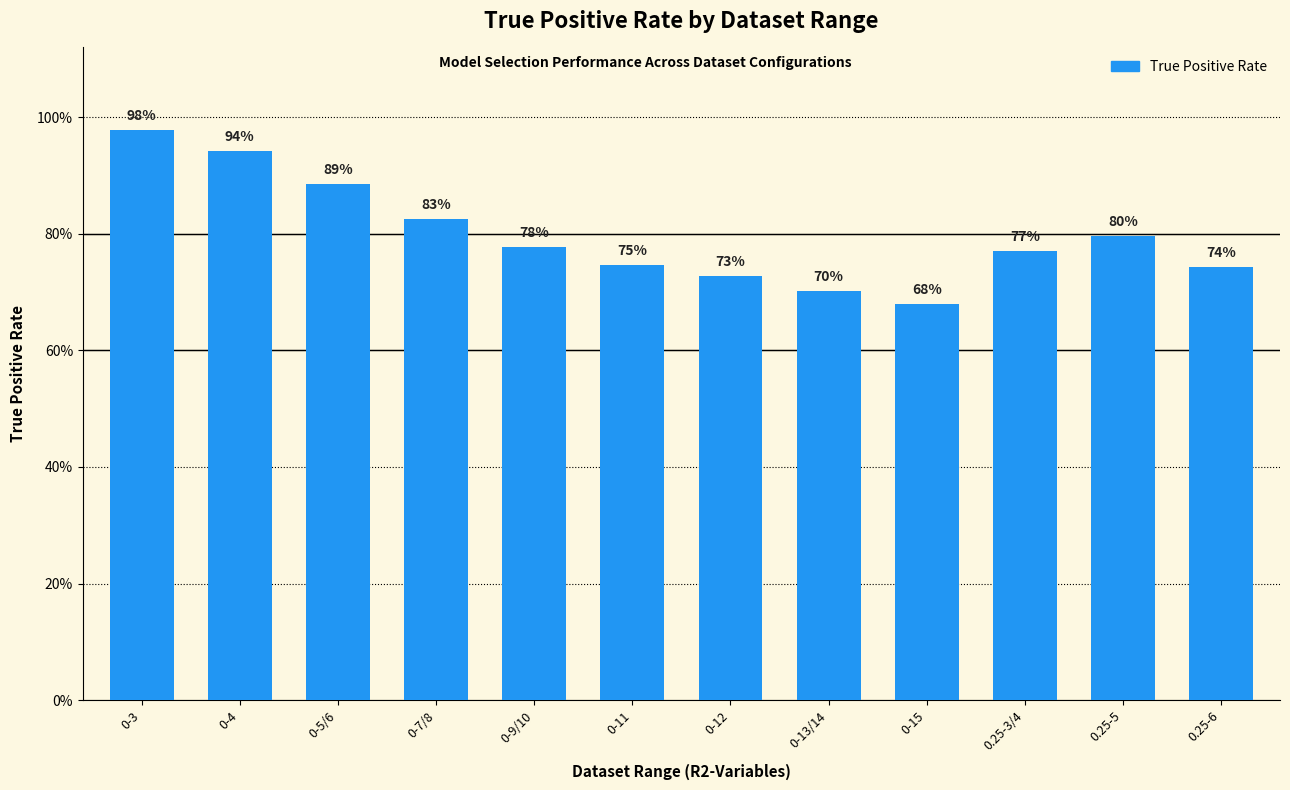

Are the bars horizontal?

No